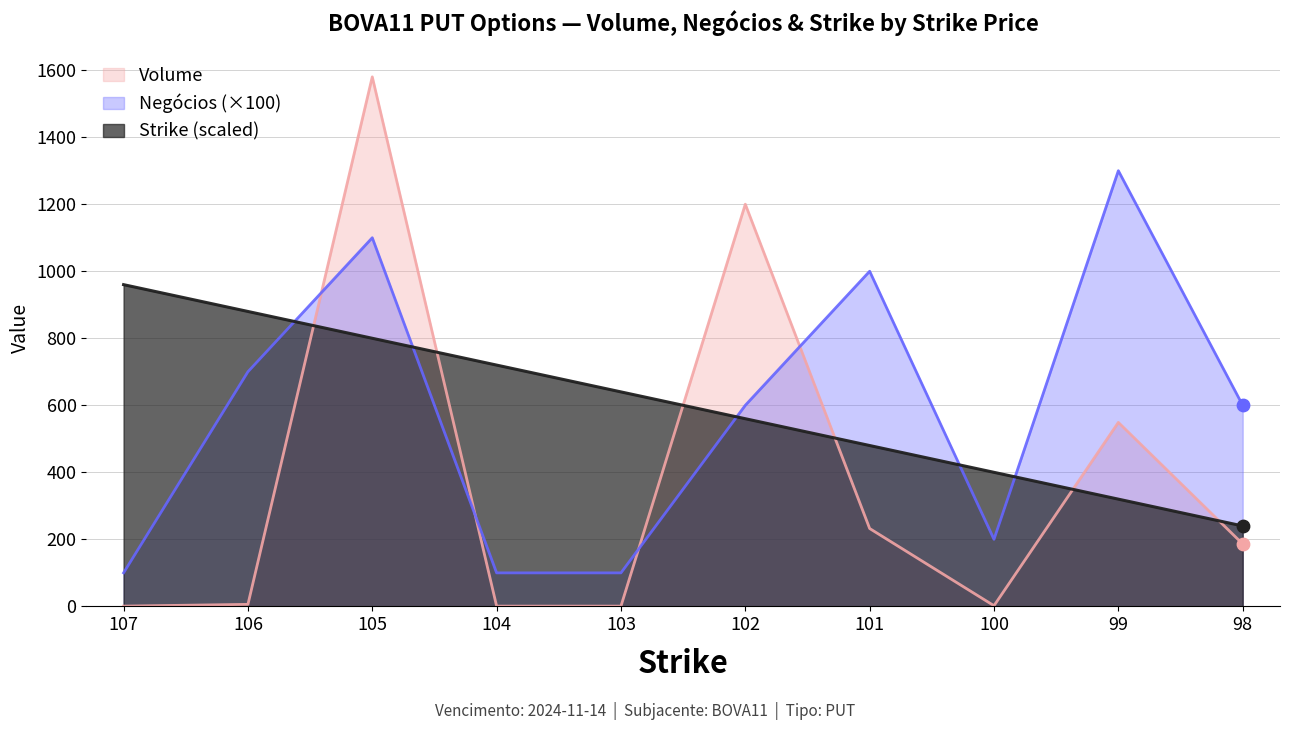

Which series contains the highest Y value?

Volume